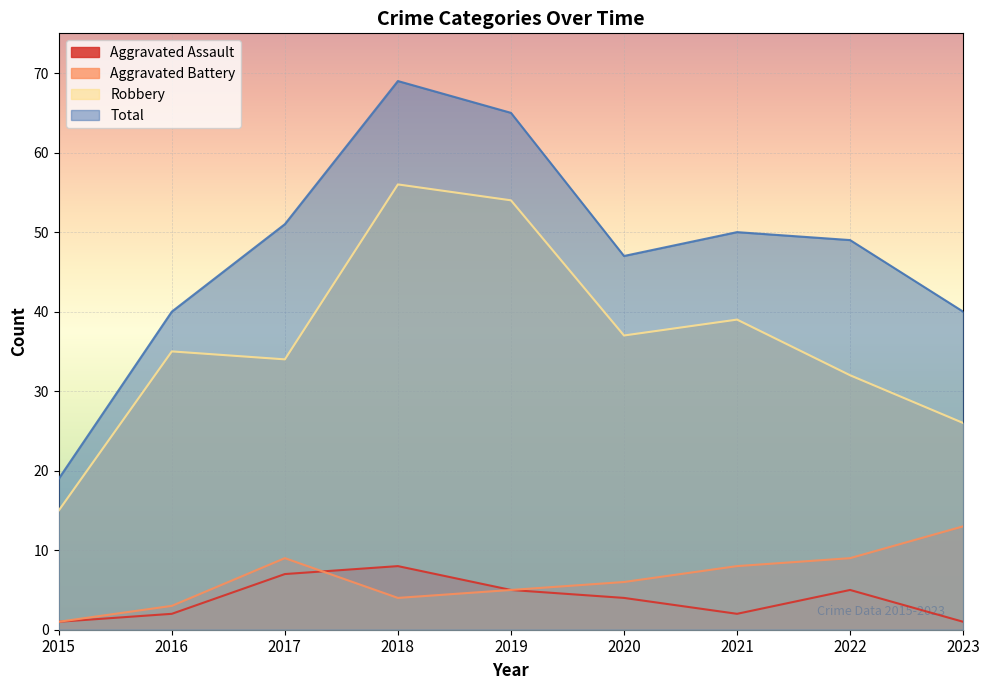

At how many categories does at least one series exceed 40?

6